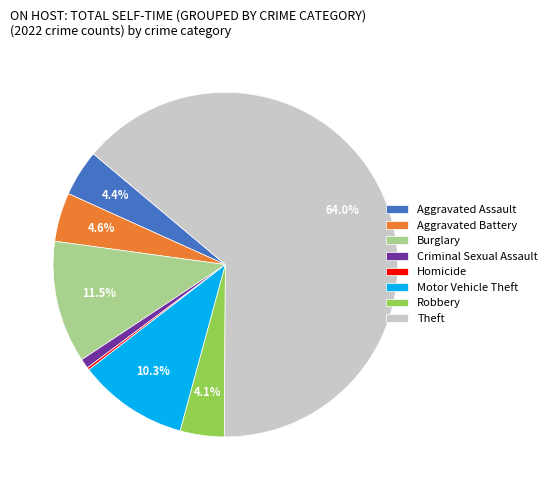

What is the majority slice?

Theft